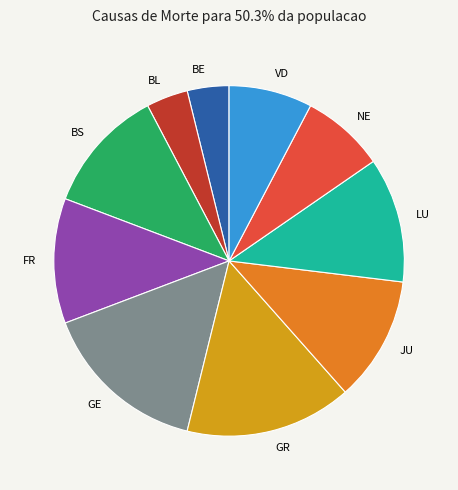

Approximately how many times larger is the value at BE compared to GR?

0.3